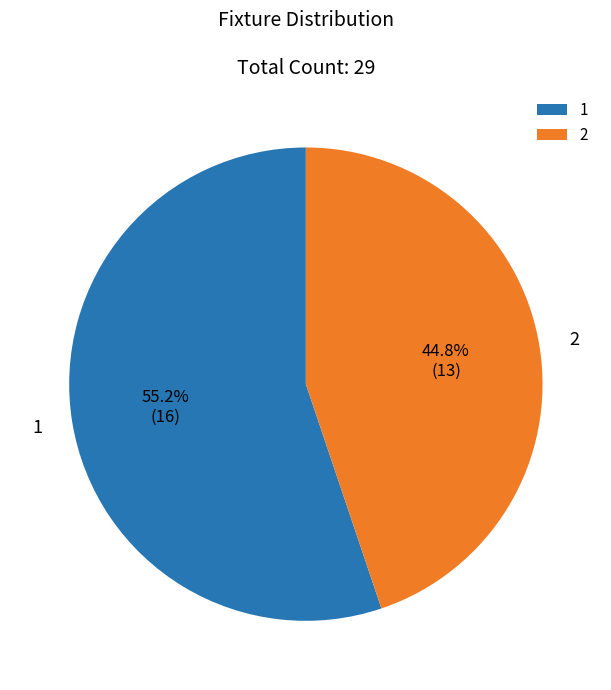

Count the number of slices in the pie.

2